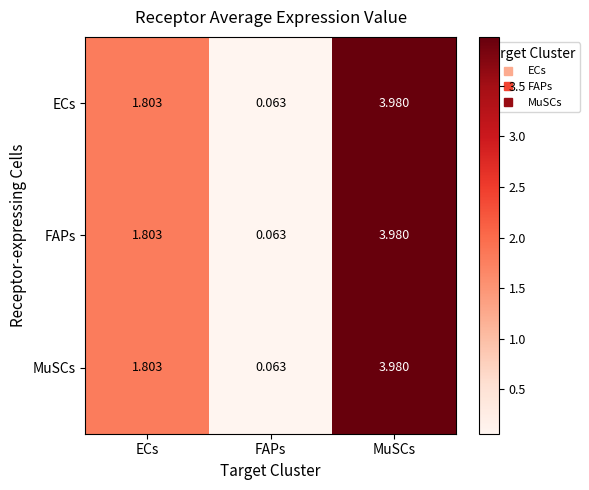

Where does the MuSCs series first go above 1?

ECs